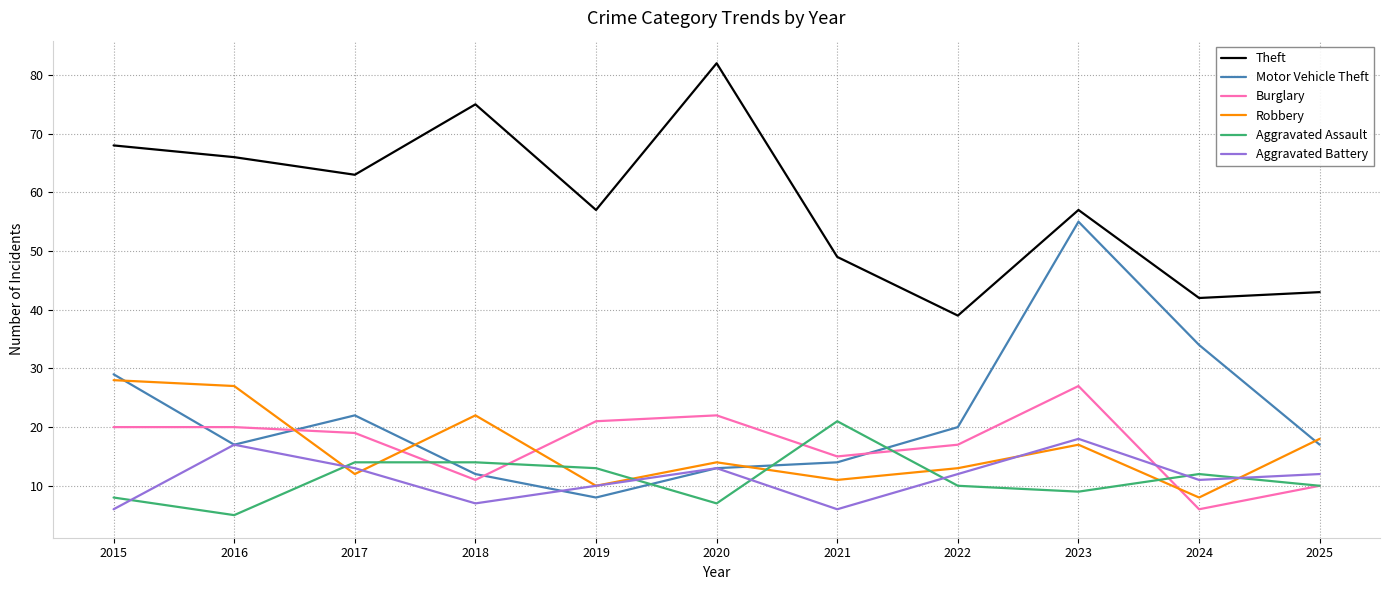

Is this an area chart (filled region under the line)?

No